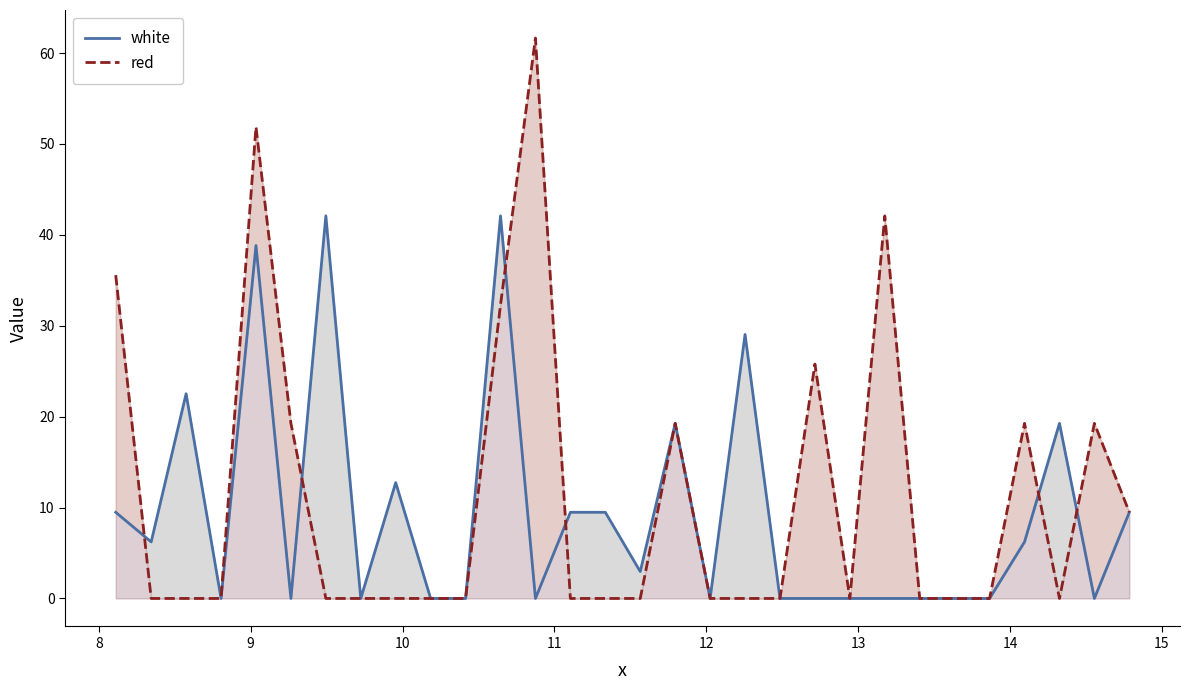

At how many categories does at least one series exceed 8?

18